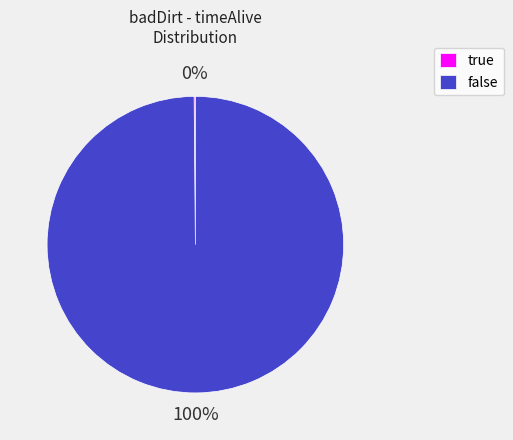

Does false represent more than half of the total?

Yes